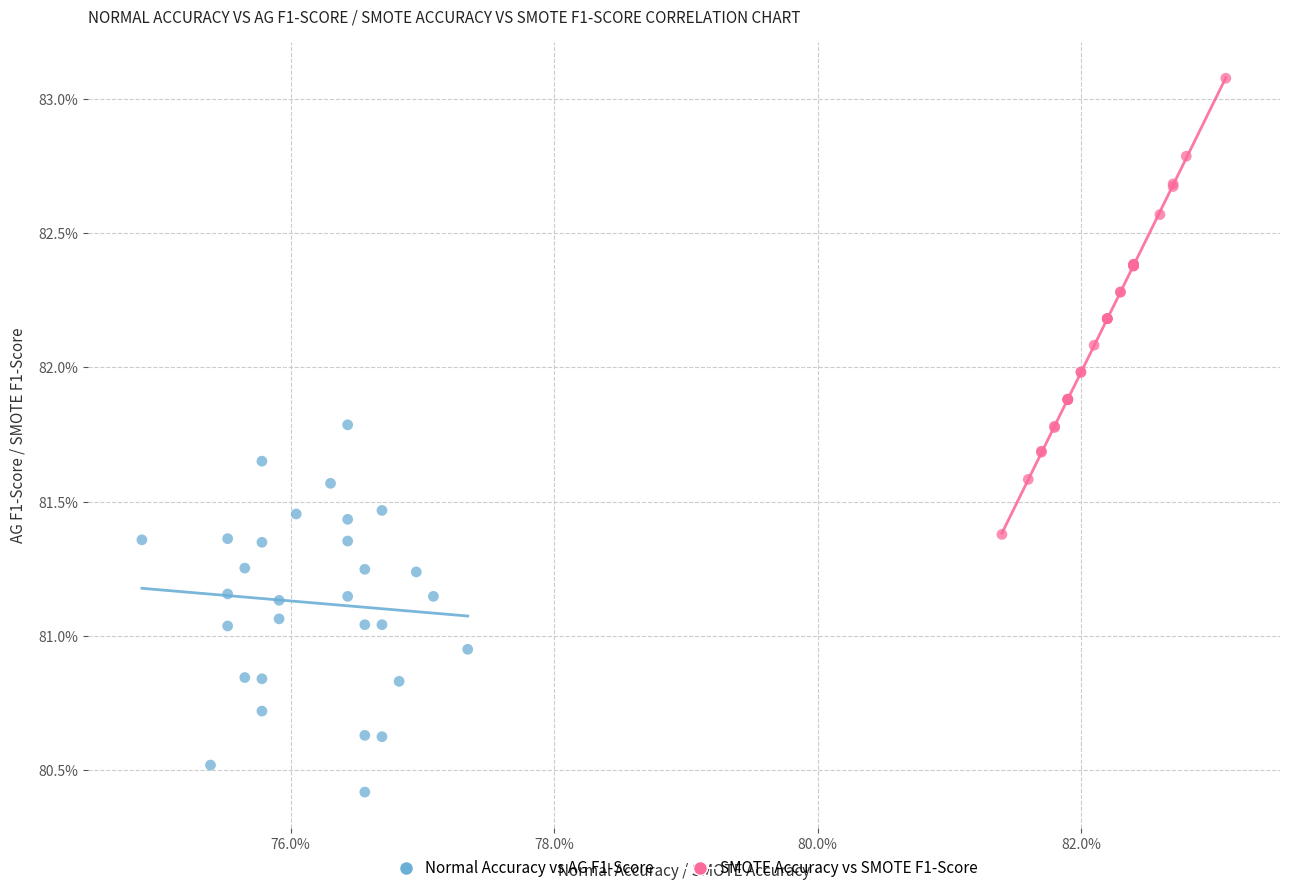

What are all the series names shown in the legend?

Normal Accuracy vs AG F1-Score, SMOTE Accuracy vs SMOTE F1-Score